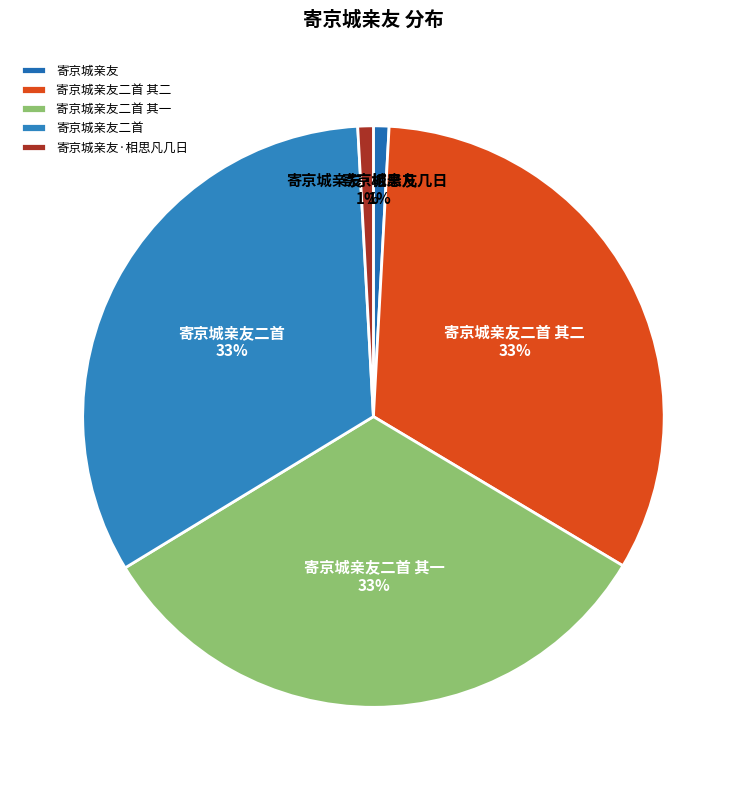

To the nearest percent, what is the combined percentage of 寄京城亲友·相思凡几日 and 寄京城亲友?

2%